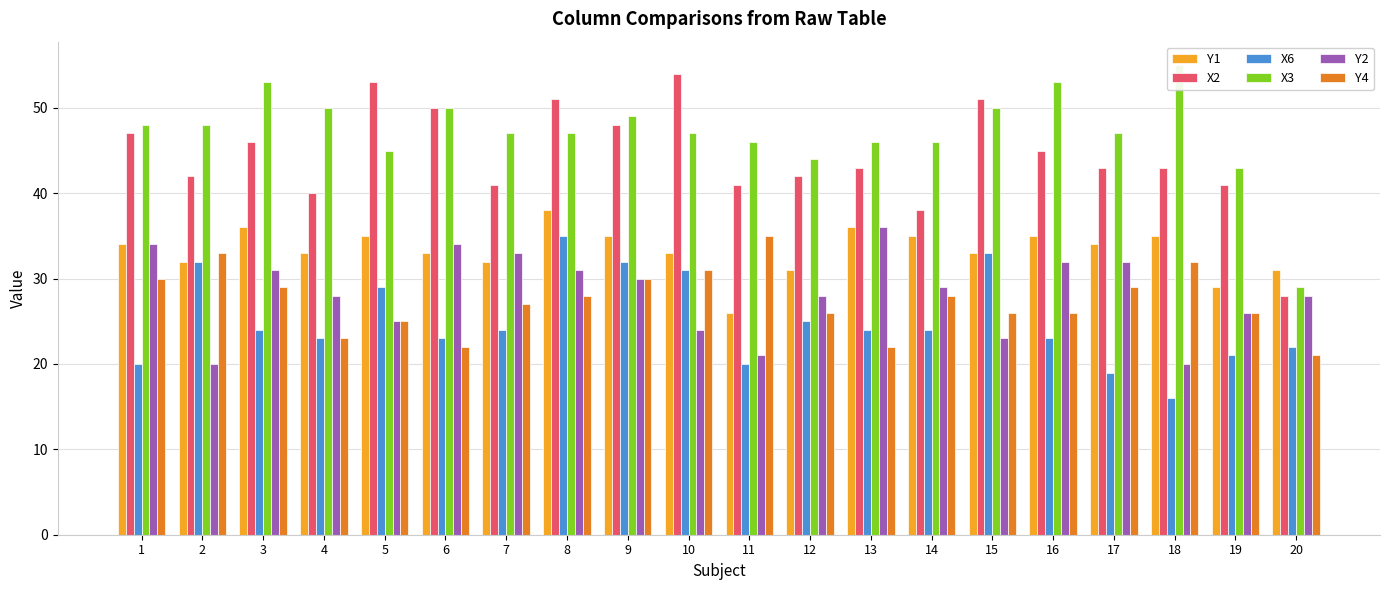

What is the lowest value of the X2 series?

28